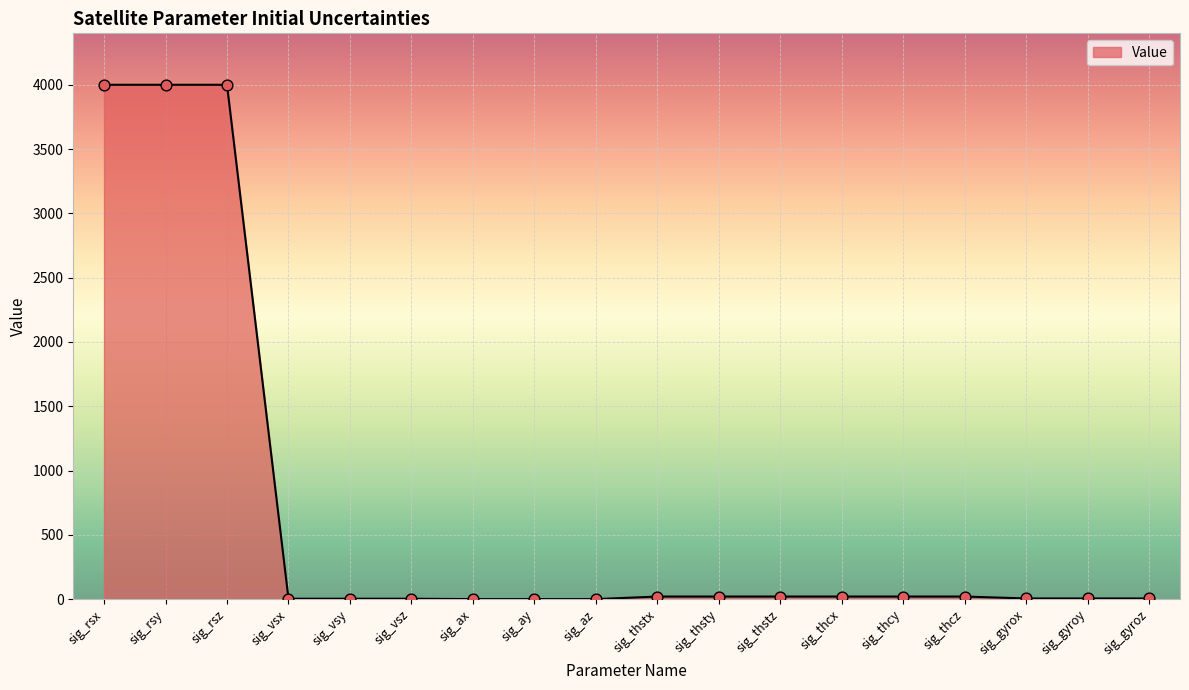

Between sig_thstz and sig_rsy, which is larger?

sig_rsy